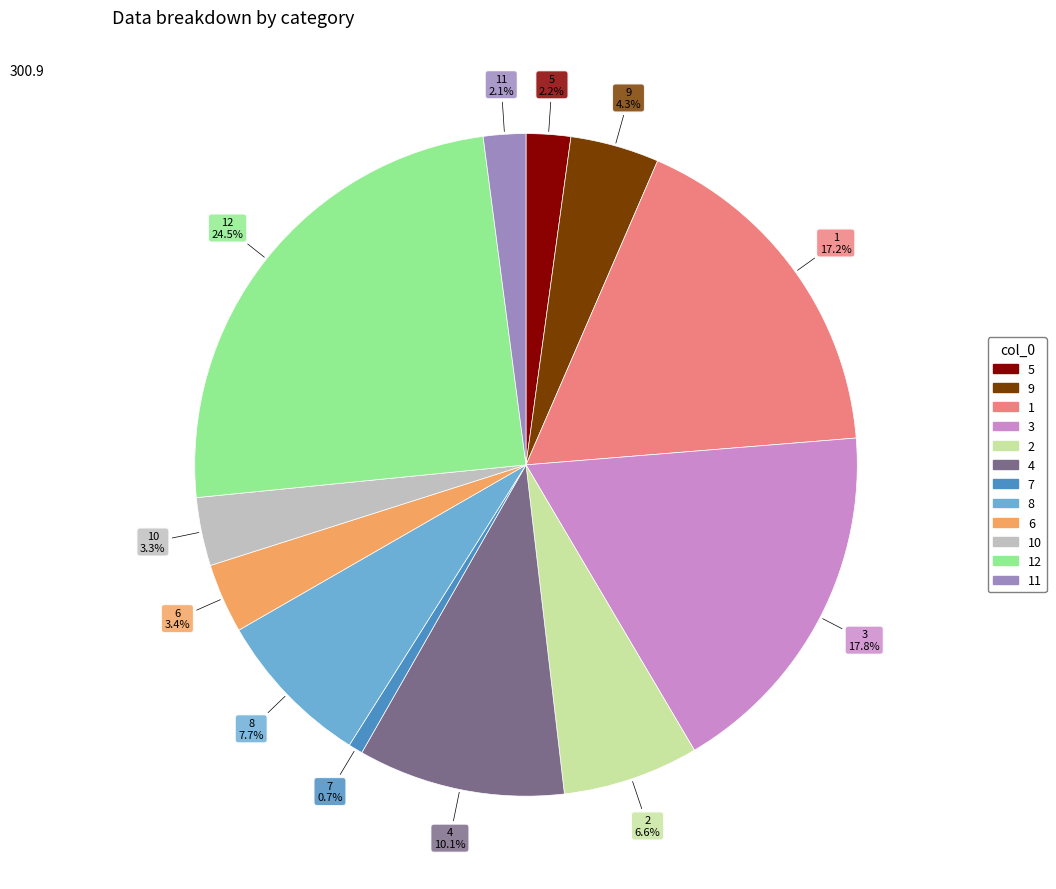

Is there any slice that represents more than half of the pie?

No